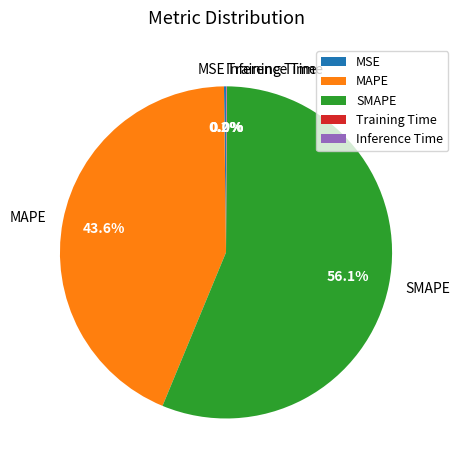

What is the majority slice?

SMAPE